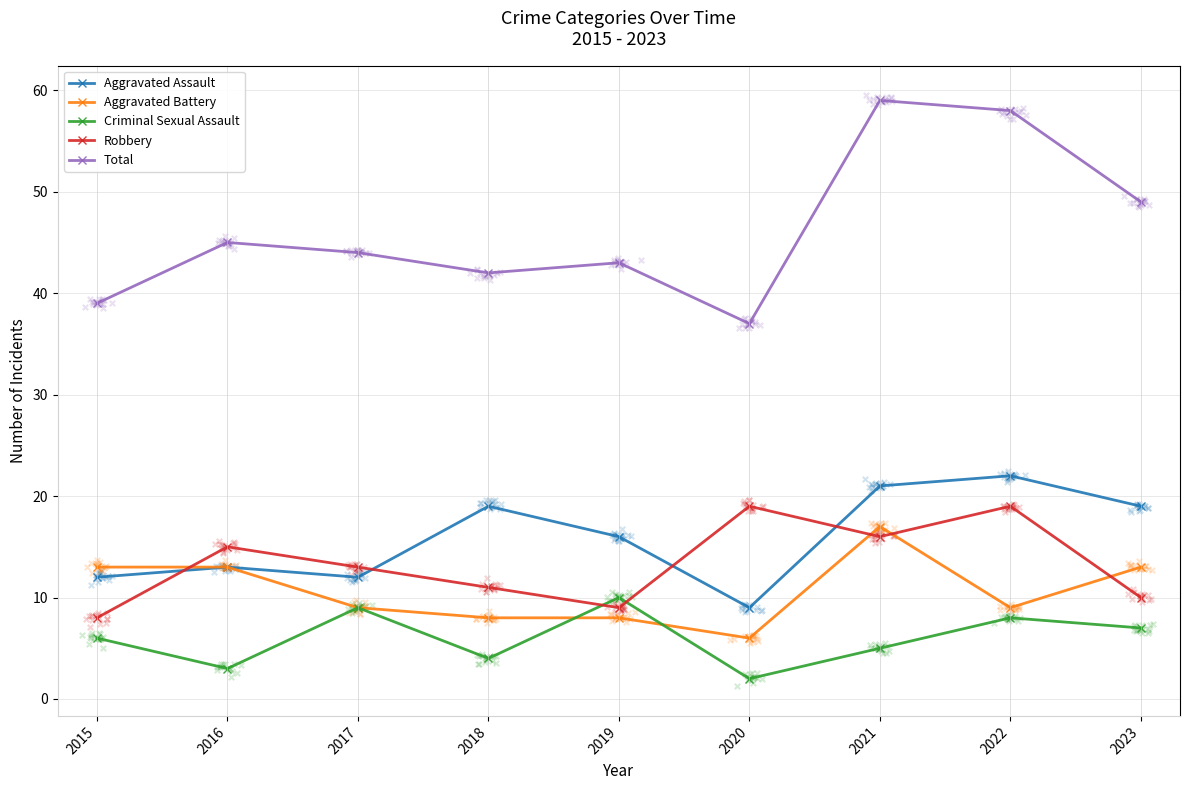

What are all the series names shown in the legend?

Aggravated Assault, Aggravated Battery, Criminal Sexual Assault, Robbery, Total